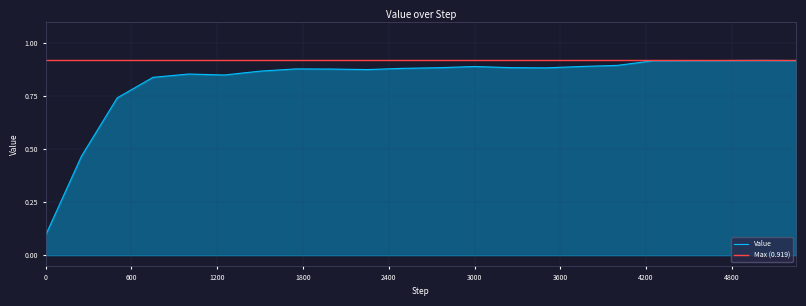

How many interior local valleys (lower than both neighbors) does the data have?

3